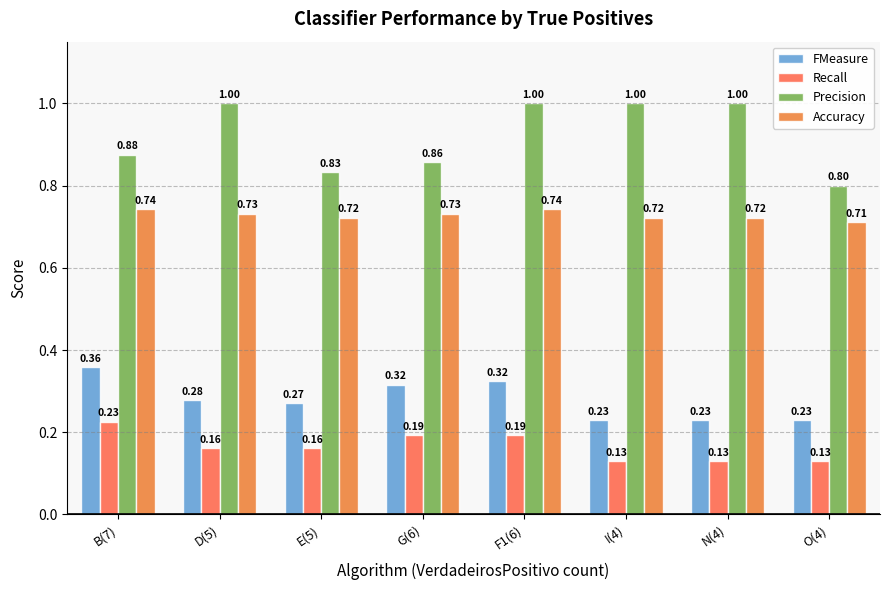

What is the lowest value of the Accuracy series?

0.7